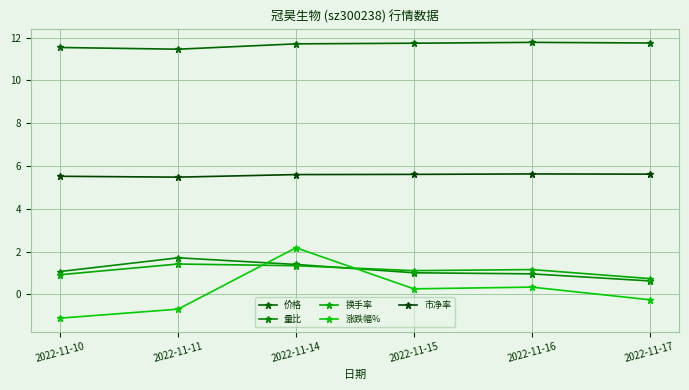

Reading left to right, transcribe all the data shown in this chart.

价格: 11.5	11.5	11.7	11.7	11.8	11.8
量比: 1.1	1.7	1.4	1.0	1.0	0.6
换手率: 0.9	1.4	1.3	1.1	1.2	0.7
涨跌幅%: -1.1	-0.7	2.2	0.3	0.3	-0.2
市净率: 5.5	5.5	5.6	5.6	5.6	5.6